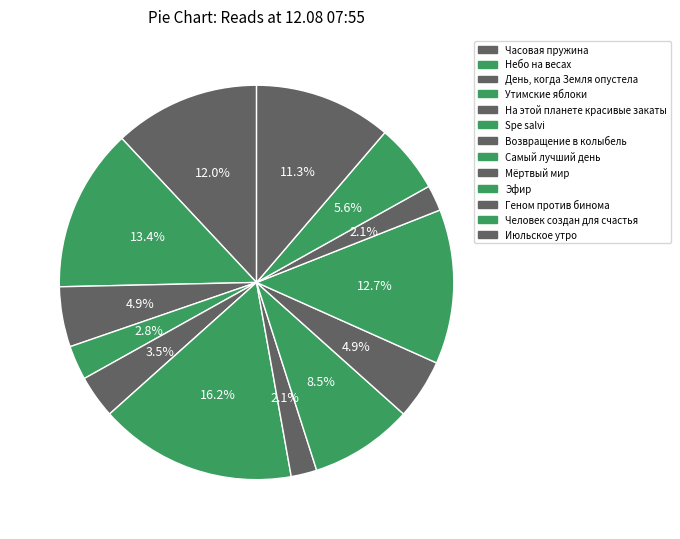

What percentage is NOT represented by Человек создан для счастья?

94.4%